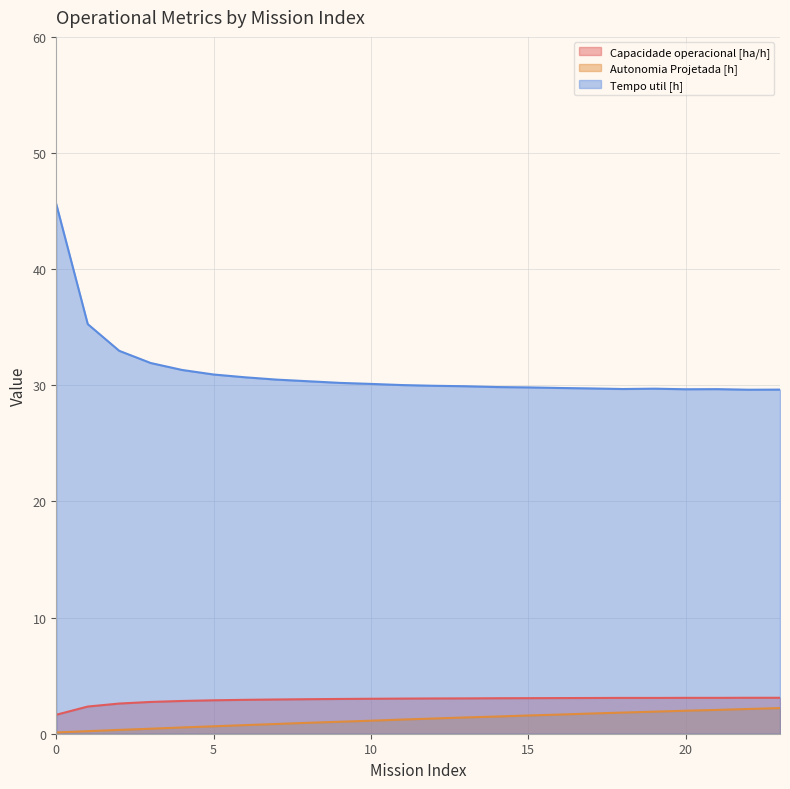

True or false: Autonomia Projetada [h] and Tempo util [h] intersect in this chart.

False